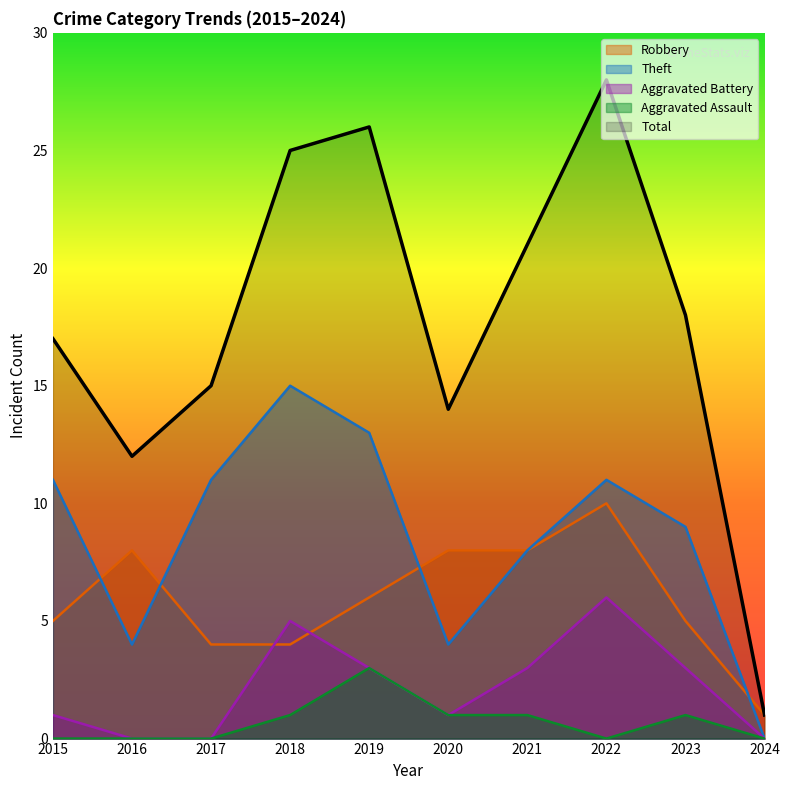

What is the sum of all Theft values?

86